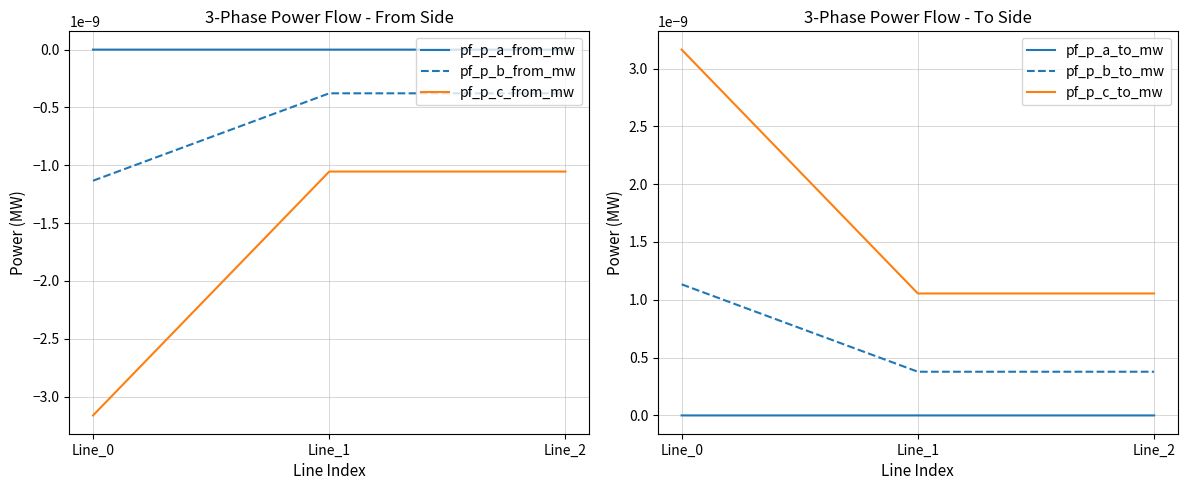

At which label does pf_p_b_to_mw reach its peak?

Line_0